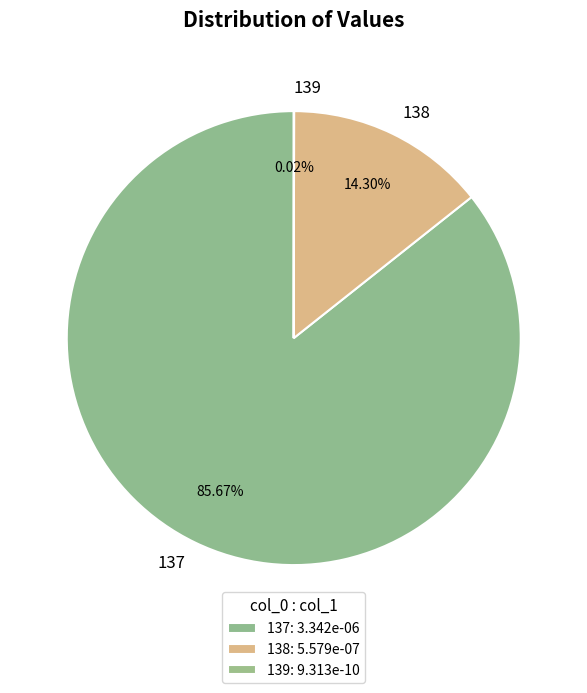

Does 137 represent more than half of the total?

Yes